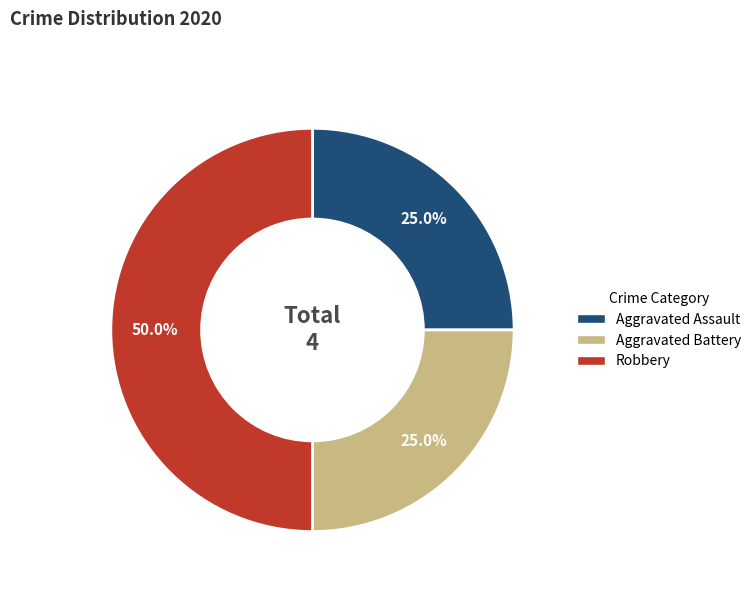

To the nearest percent, what portion does Robbery represent?

50%